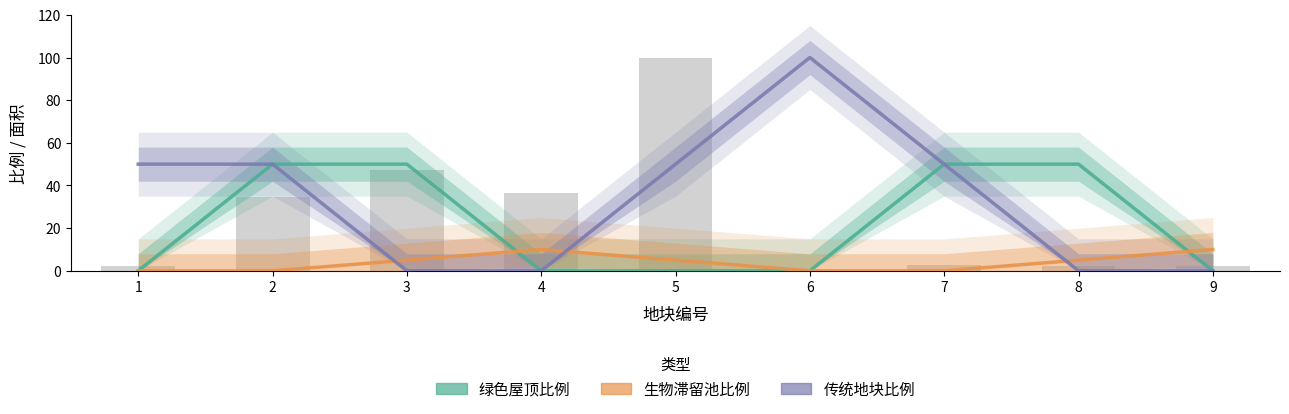

Which series has the largest total across all categories?

传统地块比例